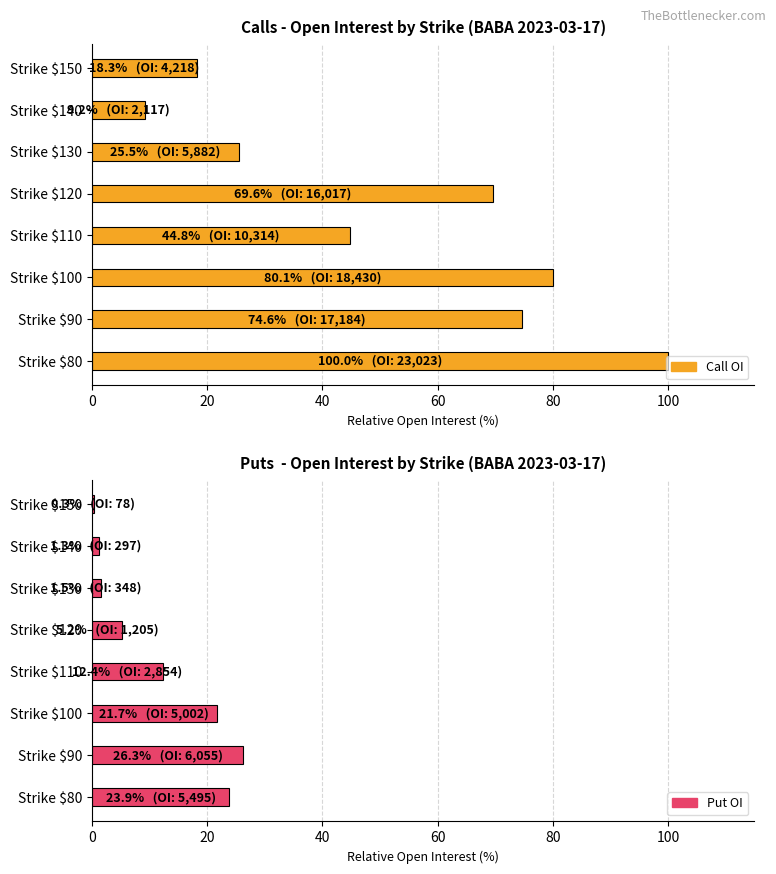

Reading right to left, what are all the values shown in this chart?

Call OI: 18.3	9.2	25.5	69.6	44.8	80.1	74.6	100.0
Put OI: 0.3	1.3	1.5	5.2	12.4	21.7	26.3	23.9